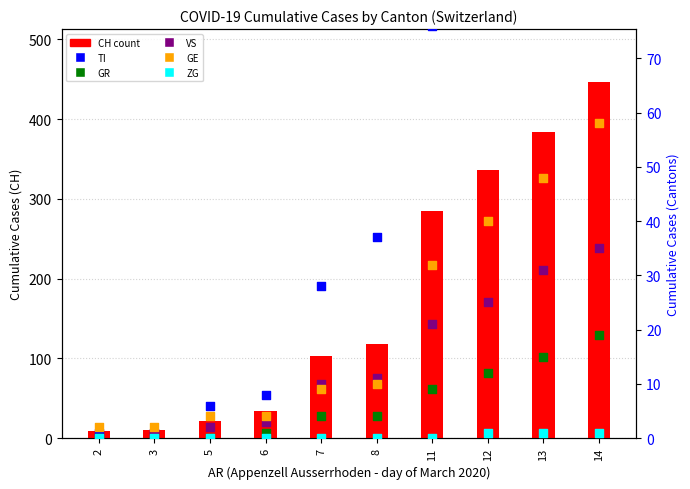

Which series has the largest Y range (max minus min)?

CH (total)